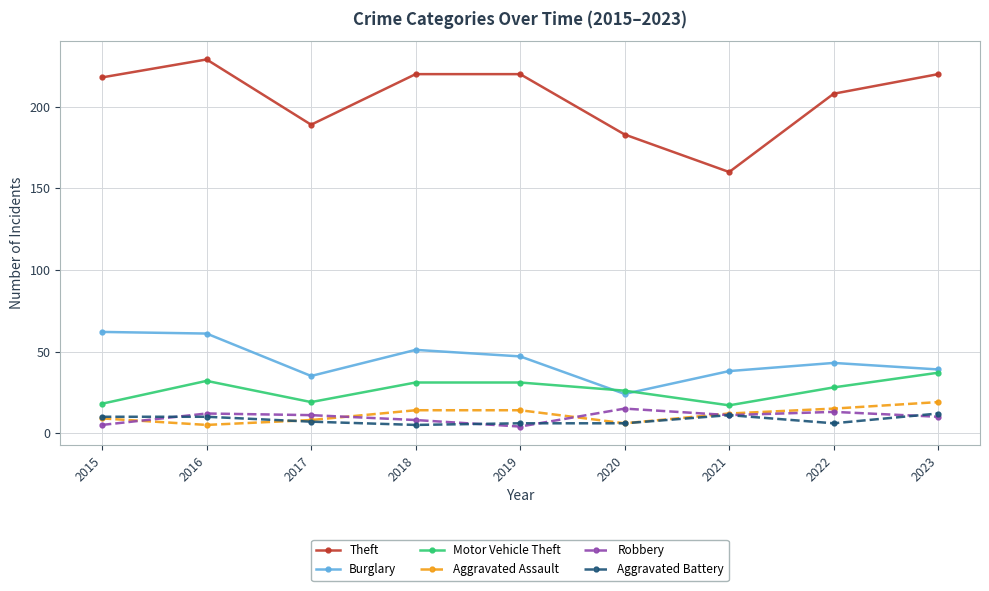

Reading right to left, transcribe all the data shown in this chart.

Theft: 2023=220	2022=208	2021=160	2020=183	2019=220	2018=220	2017=189	2016=229	2015=218
Burglary: 2023=39	2022=43	2021=38	2020=24	2019=47	2018=51	2017=35	2016=61	2015=62
Motor Vehicle Theft: 2023=37	2022=28	2021=17	2020=26	2019=31	2018=31	2017=19	2016=32	2015=18
Aggravated Assault: 2023=19	2022=15	2021=12	2020=6	2019=14	2018=14	2017=8	2016=5	2015=9
Robbery: 2023=10	2022=13	2021=11	2020=15	2019=4	2018=8	2017=11	2016=12	2015=5
Aggravated Battery: 2023=12	2022=6	2021=11	2020=6	2019=6	2018=5	2017=7	2016=10	2015=10